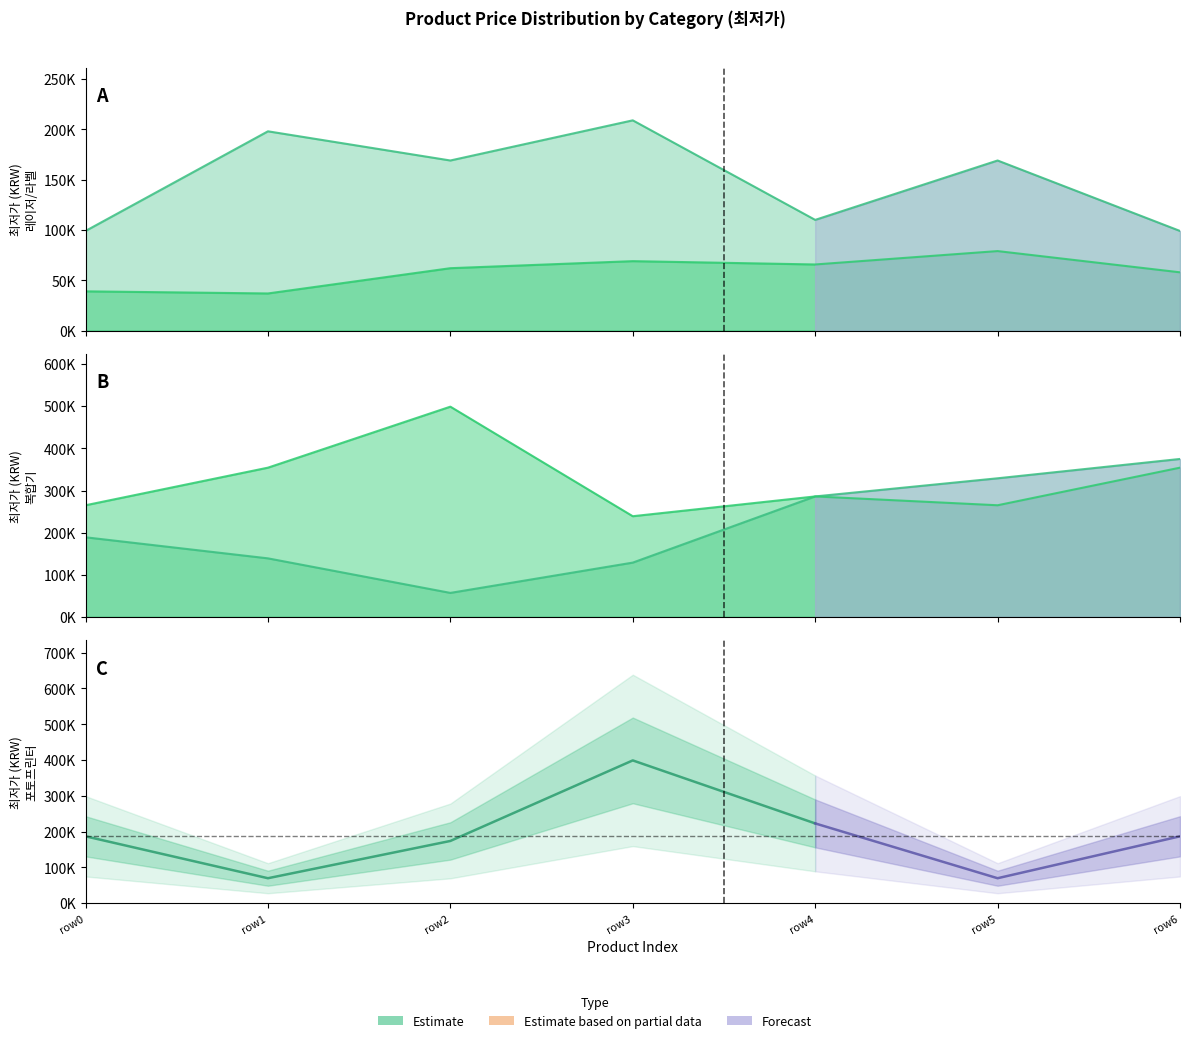

What is the value of the 컬러레이저복합기 point at the 4th from the left?

239000